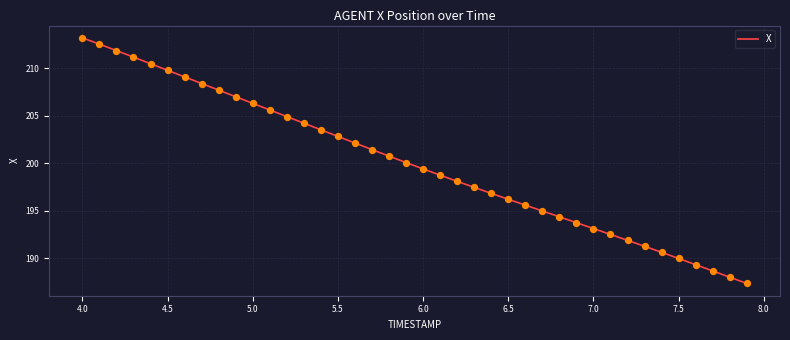

What is the maximum value shown in the chart?

213.2